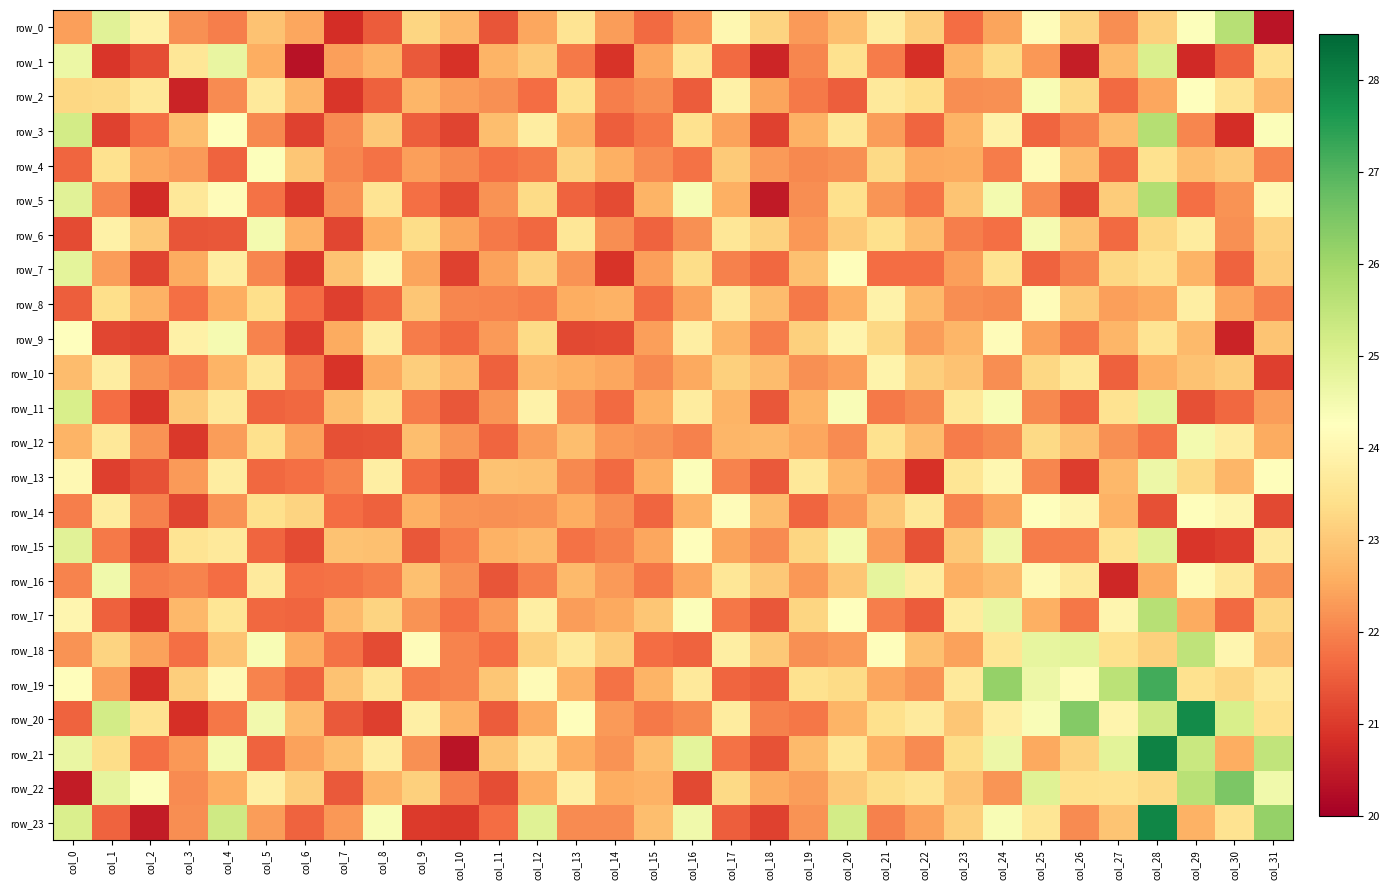

At which category does the chart reach its peak across all series?

col_28